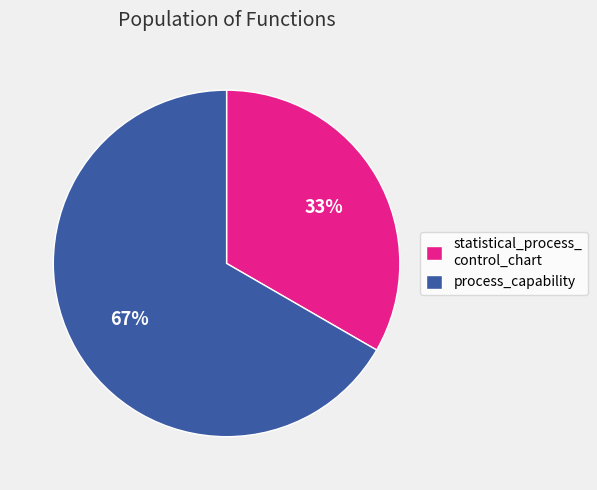

Which has a higher value, statistical_process_ control_chart or process_capability?

process_capability